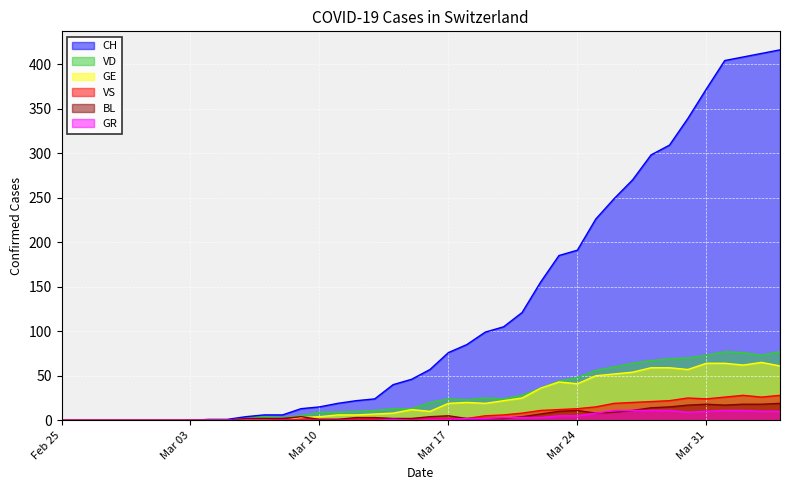

What is the label of the 32nd point from the left?

2020-03-27